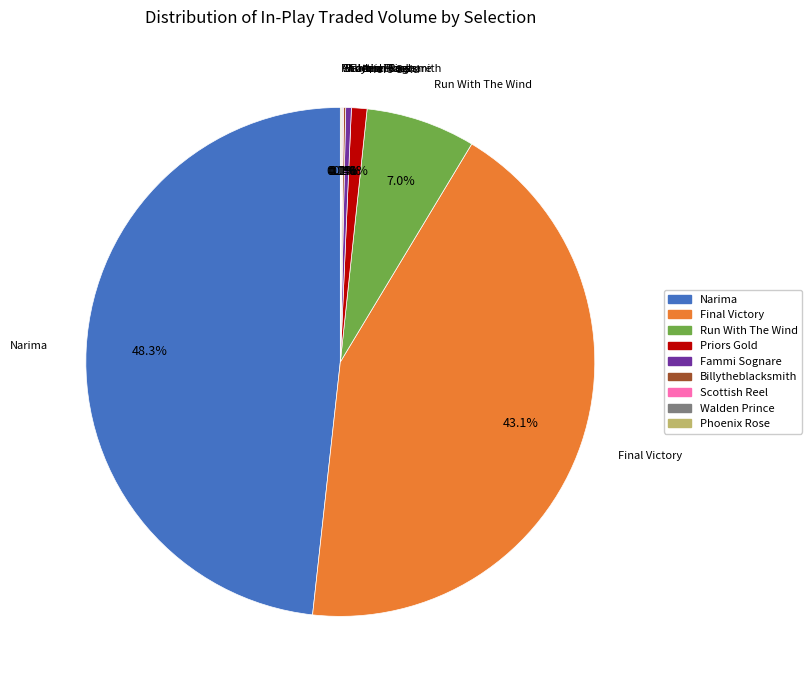

To the nearest percent, what is the difference between the largest and smallest slice percentages?

48%